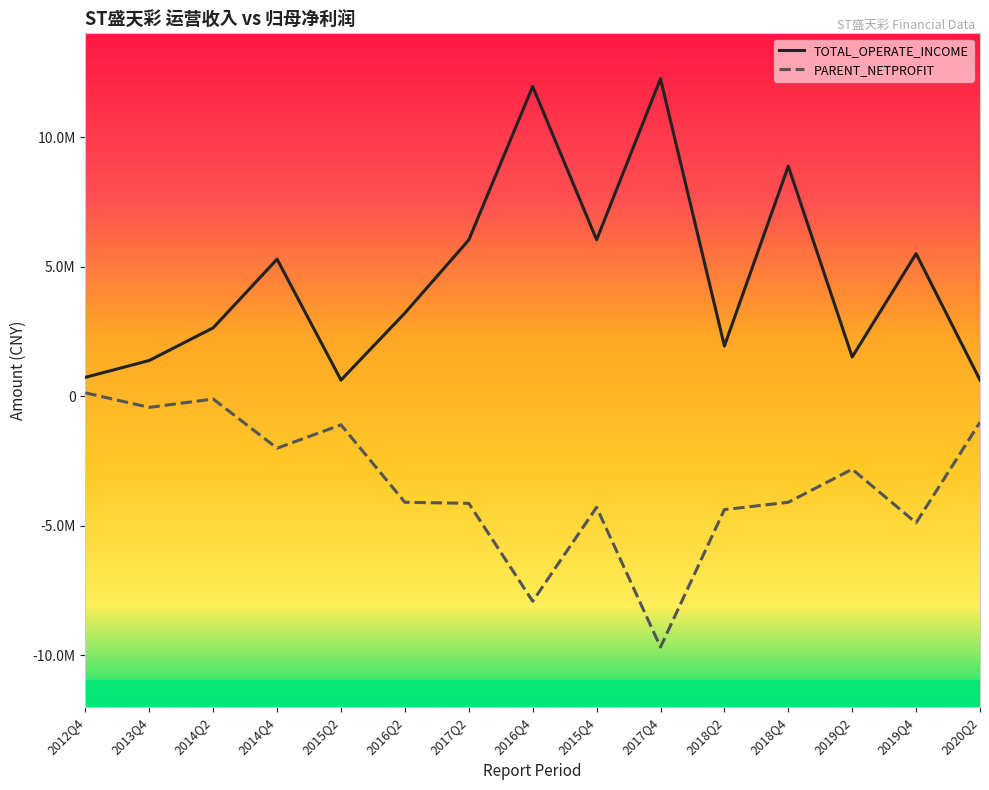

Does the chart have visible grid lines?

No